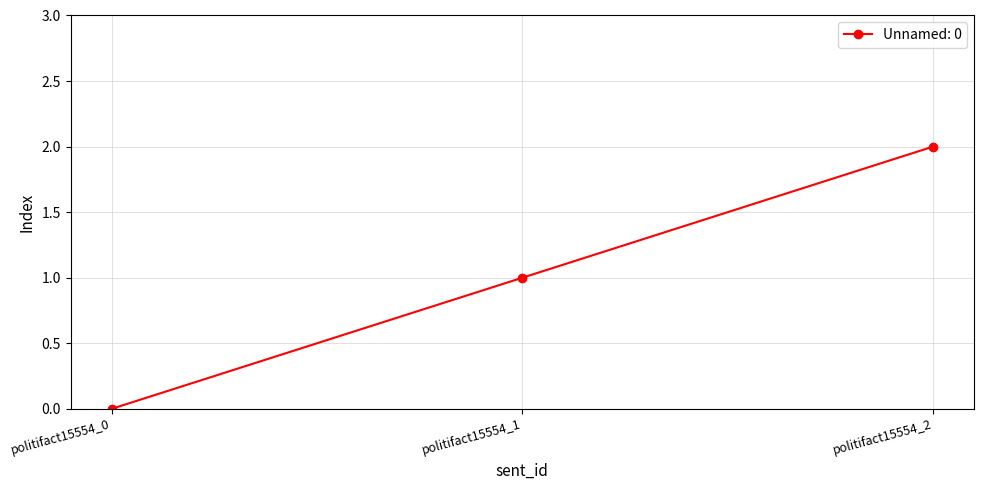

At which category does the chart reach its peak across all series?

politifact15554_2